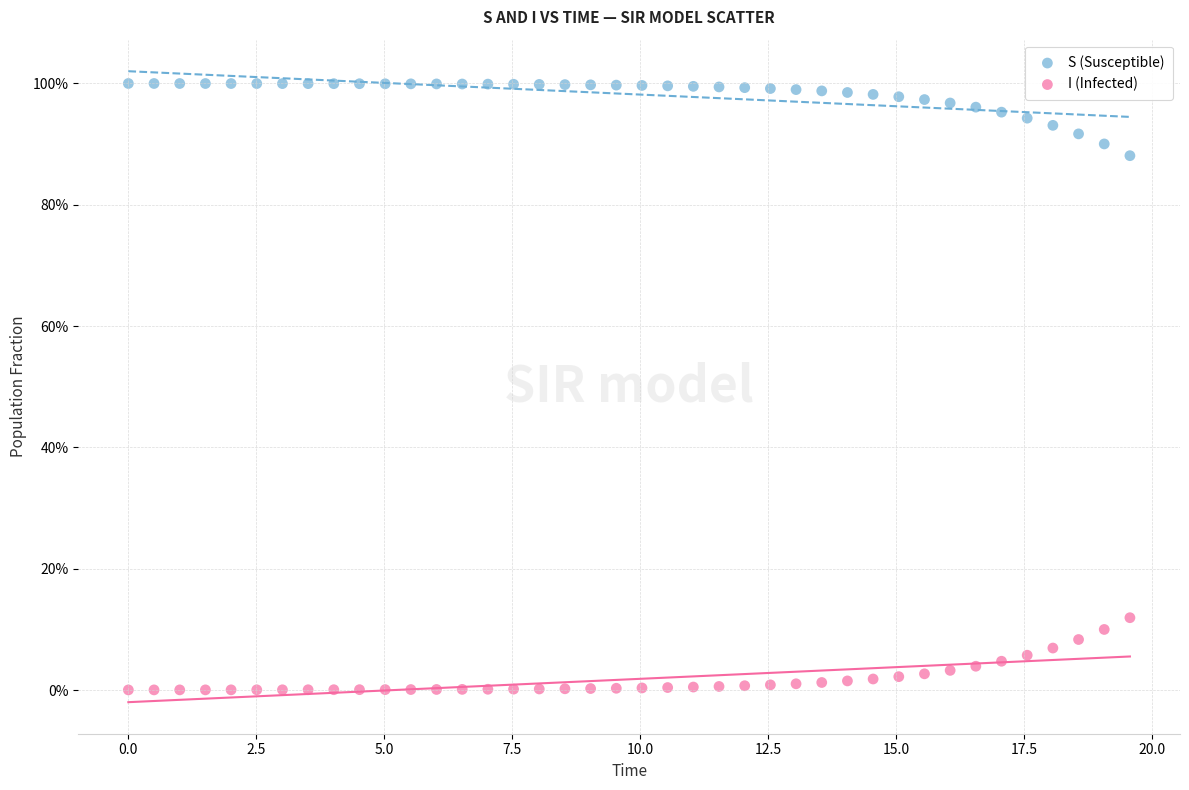

Which series reaches the minimum Y coordinate?

I (Infected)